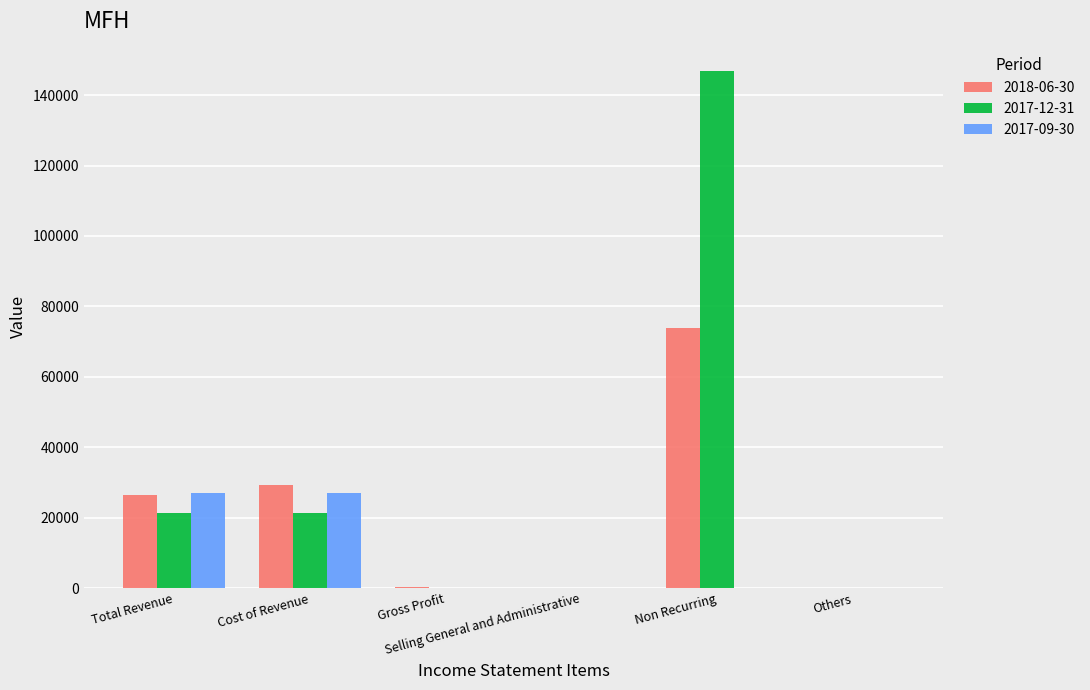

Which category has the highest value in the 2018-06-30 series?

Non Recurring